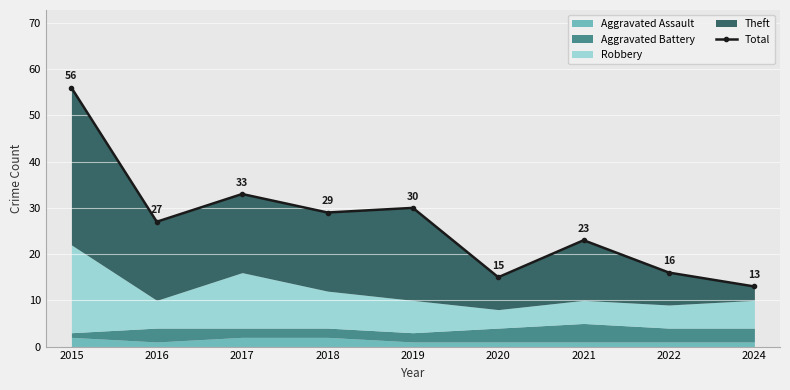

How many lines are shown in the chart?

1